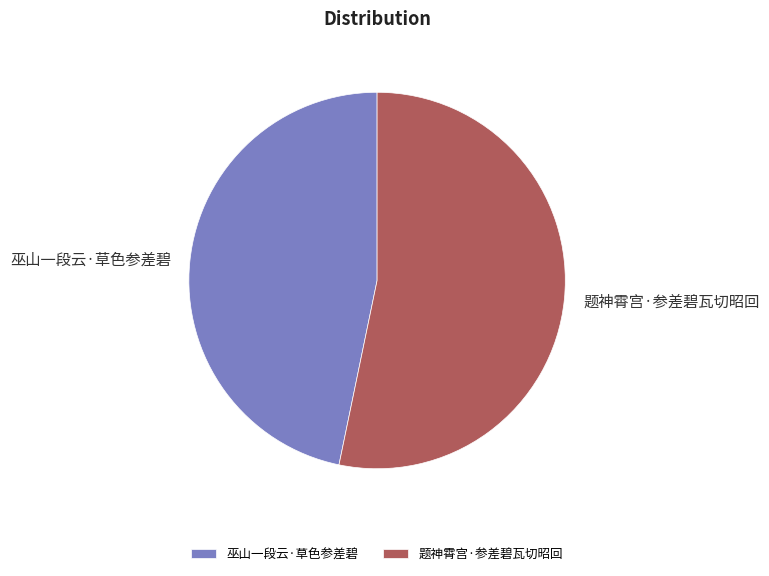

Combined, do 巫山一段云·草色参差碧 and 题神霄宫·参差碧瓦切昭回 account for over 50%?

Yes